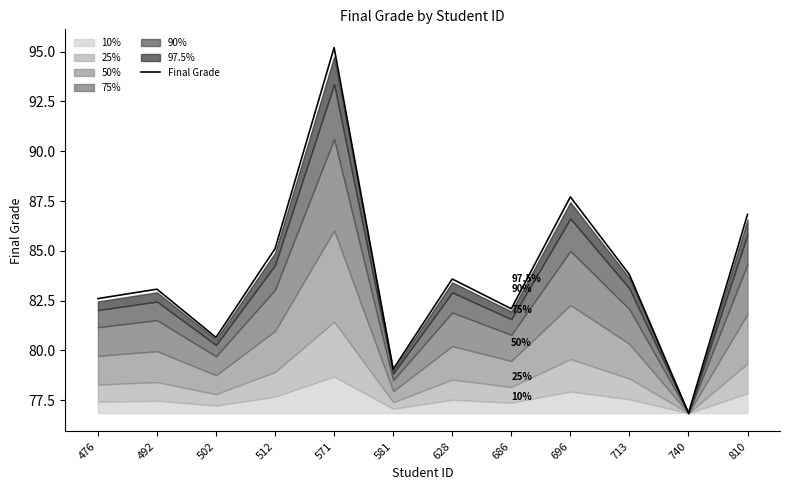

What is the ratio of the value at 740 to the value at 810?

0.9